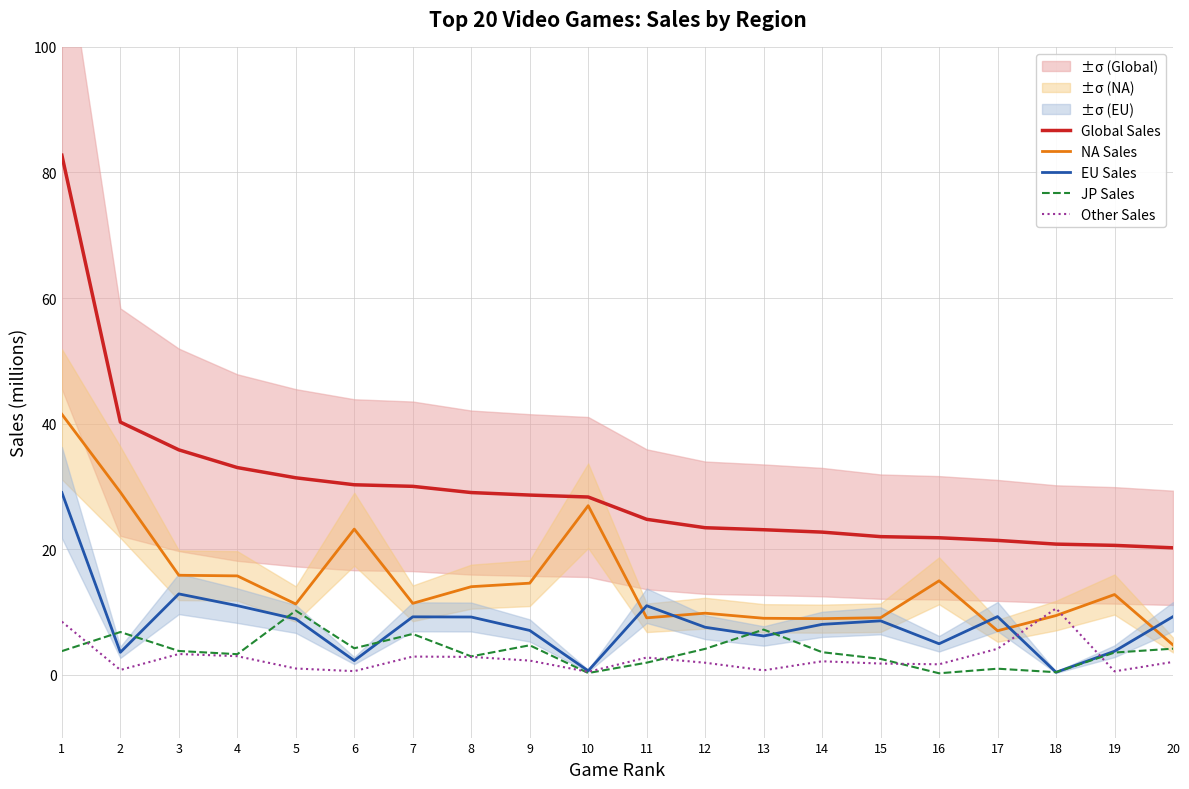

What is the difference between the Global Sales values at 5 and 15?

9.4